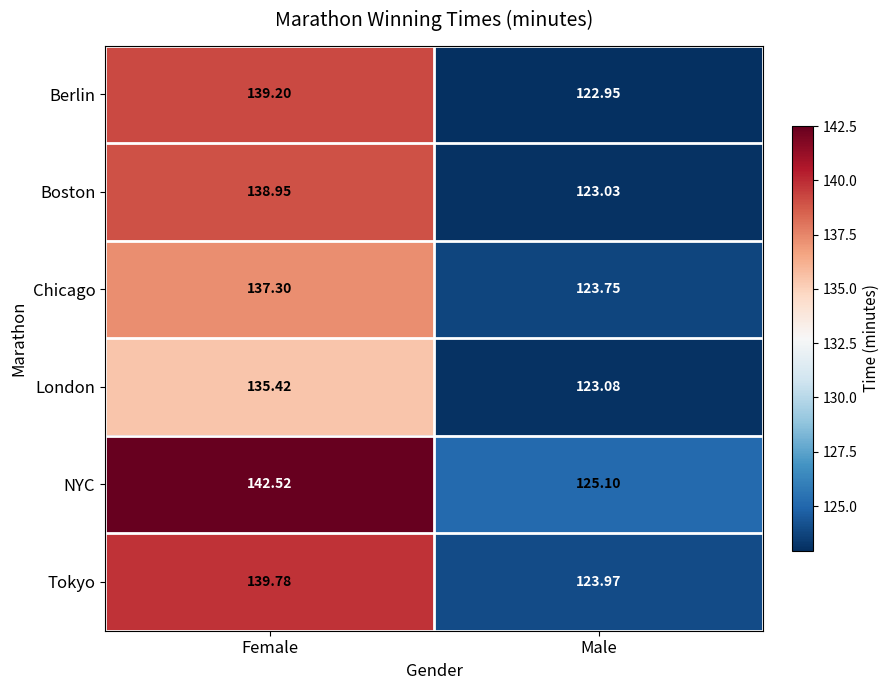

List the series in order of their peak value, lowest first.

London, Chicago, Boston, Berlin, Tokyo, NYC